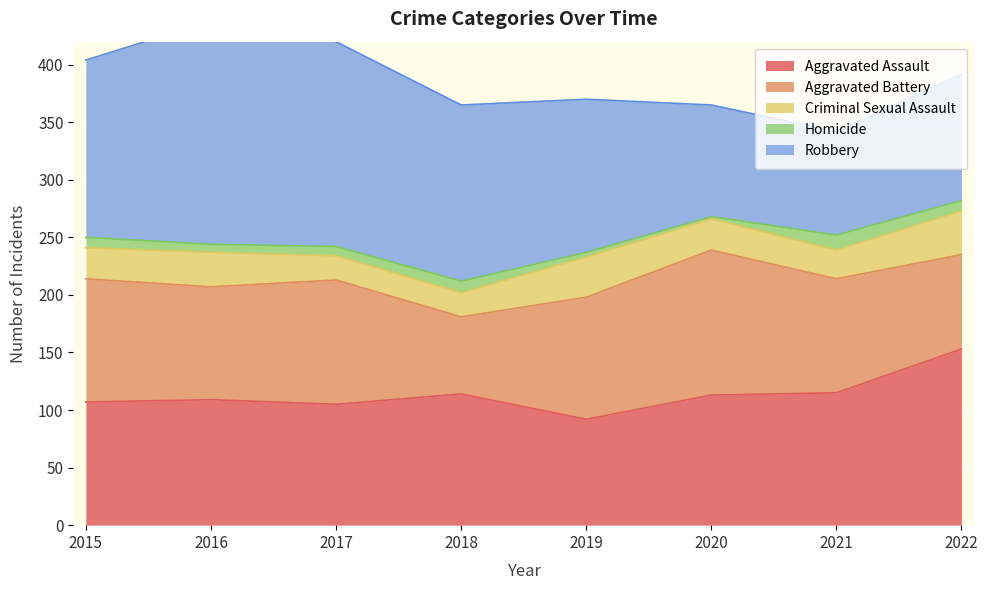

At which label does Aggravated Assault reach its minimum?

2019